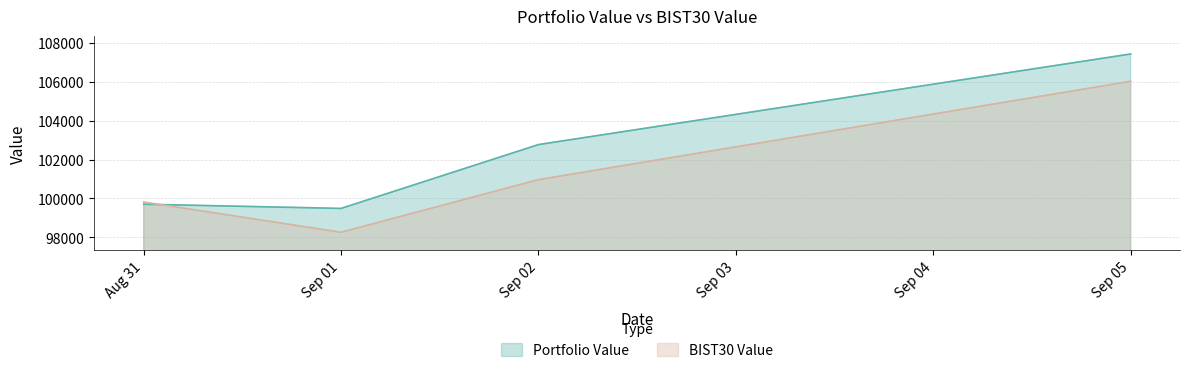

How many times do Portfolio Value and BIST30 Value cross each other?

1